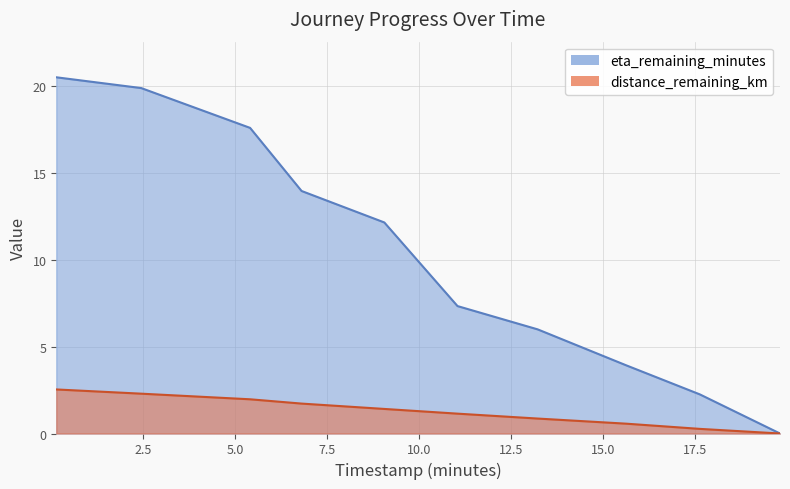

Rank the series by their maximum value, from lowest to highest.

distance_remaining_km, eta_remaining_minutes